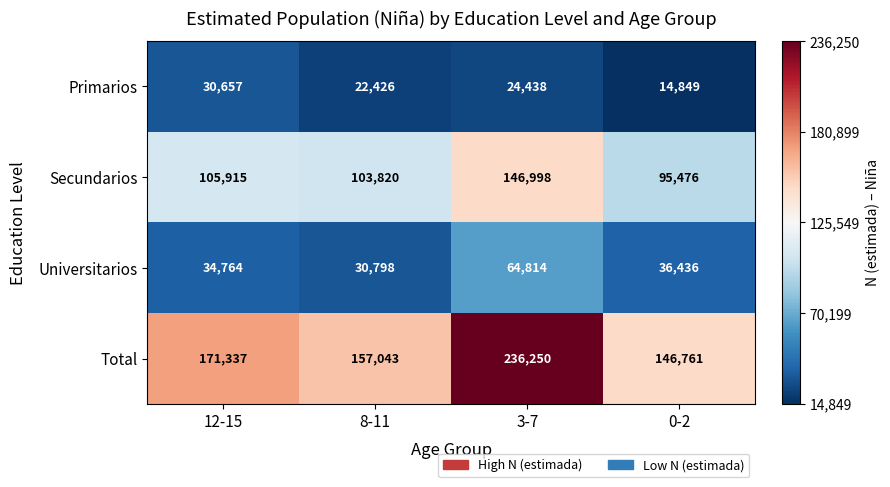

What is the total value across all series at 0-2?

293522